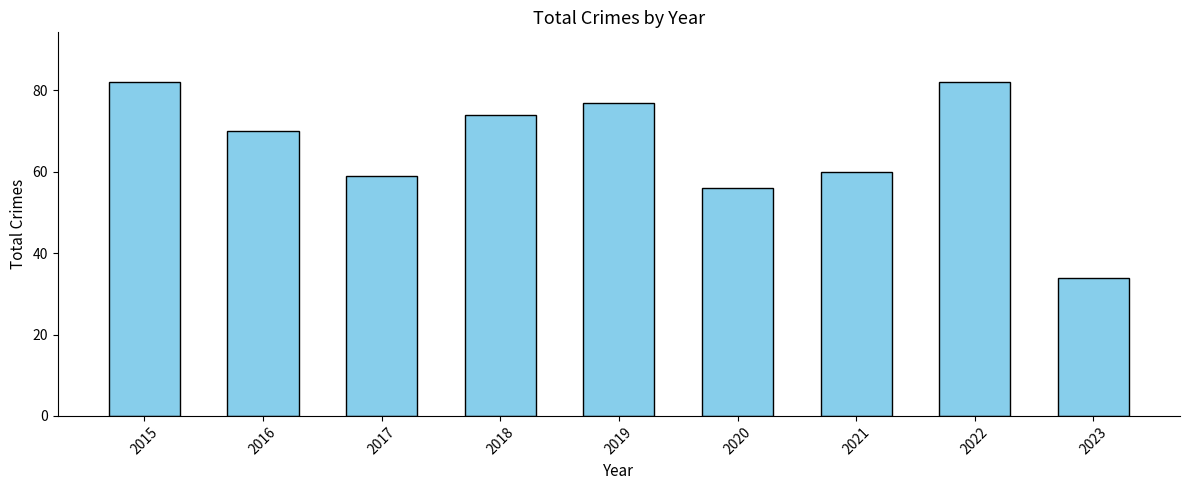

What is the value of the 6th bar from the left?

56